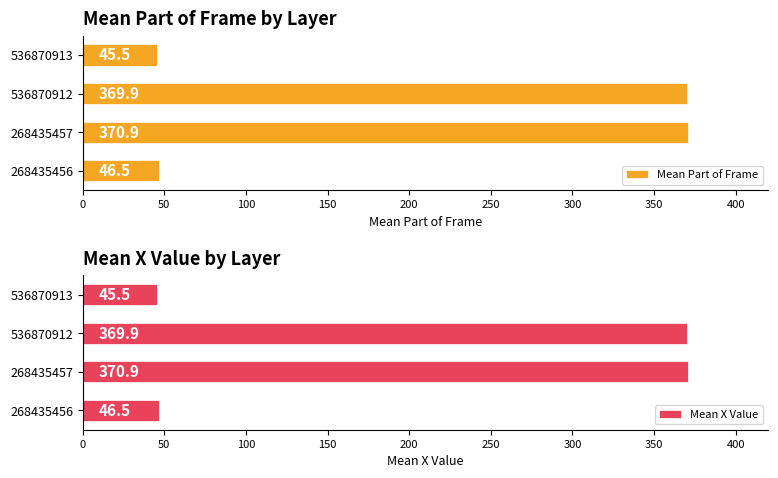

The value of Mean Part of Frame at 268435457 is 370.9. True or false?

True